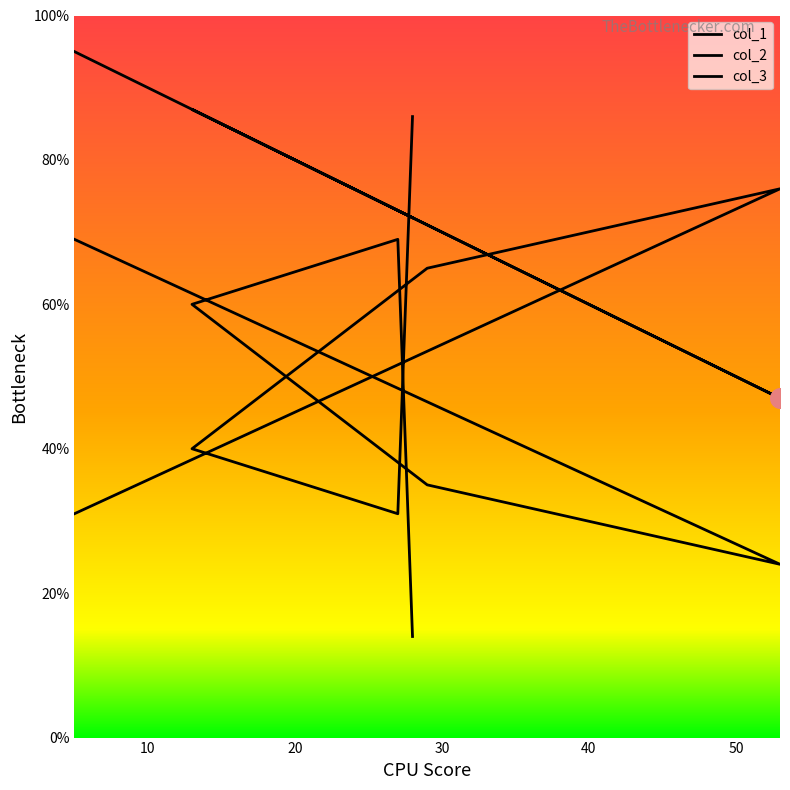

Which series has the widest spread of Y values?

col_2